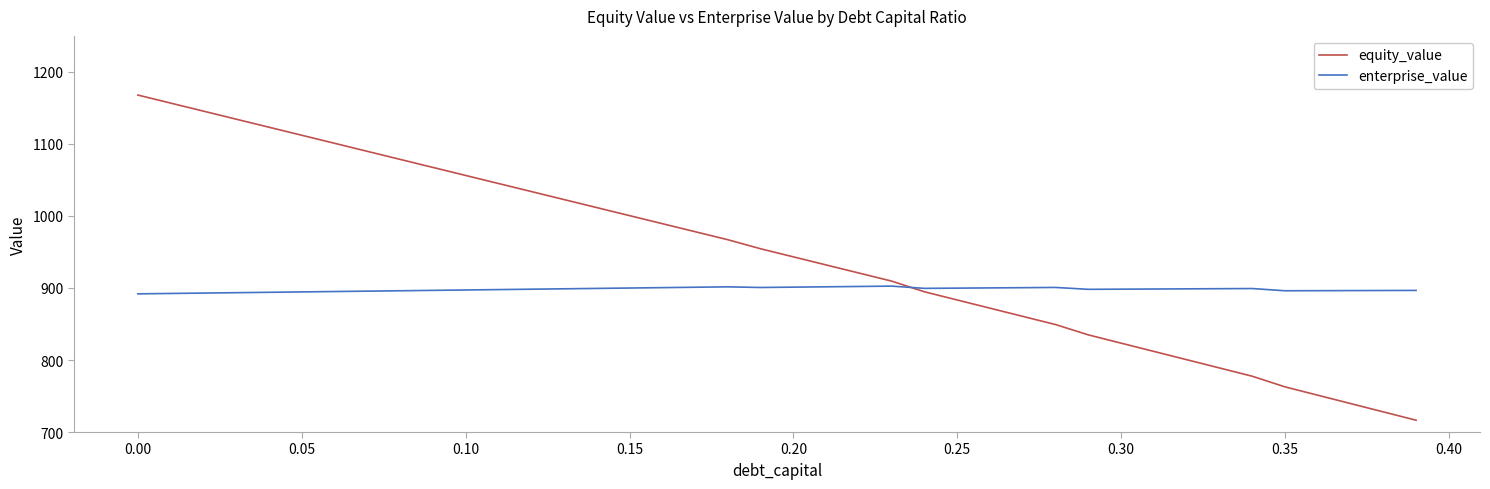

Which series has the widest spread of values?

equity_value